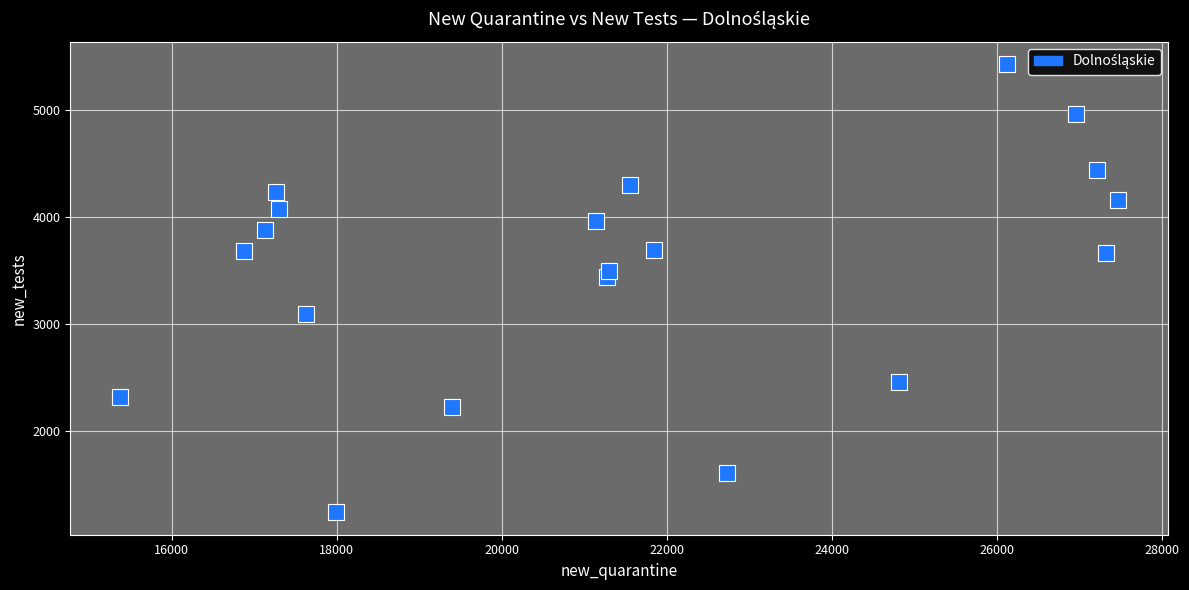

What is the range of X values (max minus min)?

12099